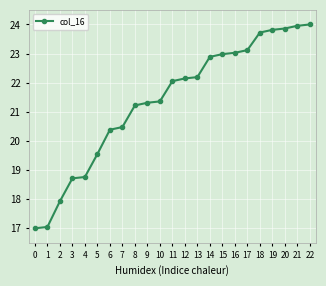

What is the difference between the maximum and second lowest values?

7.0